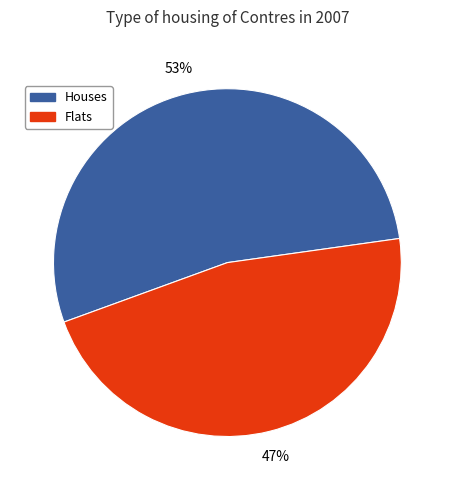

Does any single category account for the majority?

Yes